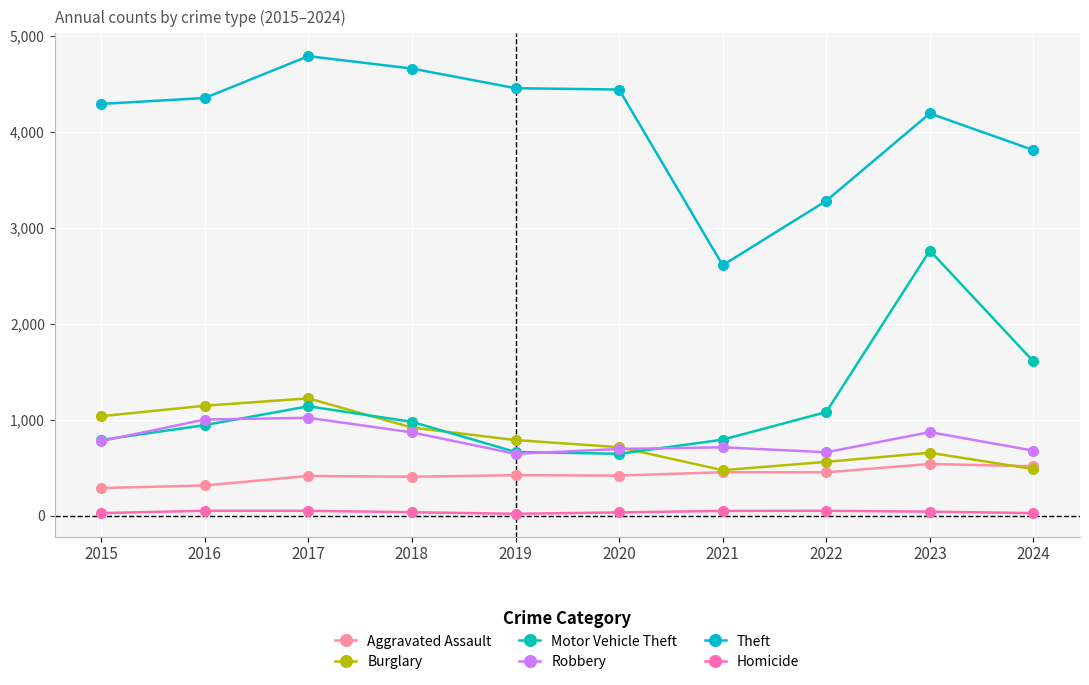

Reading left to right, transcribe all the data shown in this chart.

Aggravated Assault: 2015=290	2016=317	2017=416	2018=408	2019=424	2020=420	2021=455	2022=454	2023=541	2024=517
Burglary: 2015=1039	2016=1148	2017=1225	2018=920	2019=790	2020=716	2021=476	2022=563	2023=658	2024=488
Motor Vehicle Theft: 2015=791	2016=946	2017=1142	2018=980	2019=666	2020=647	2021=794	2022=1082	2023=2765	2024=1610
Robbery: 2015=779	2016=1004	2017=1022	2018=870	2019=647	2020=697	2021=715	2022=663	2023=873	2024=680
Theft: 2015=4293	2016=4355	2017=4791	2018=4662	2019=4457	2020=4443	2021=2612	2022=3283	2023=4194	2024=3812
Homicide: 2015=29	2016=53	2017=53	2018=38	2019=22	2020=36	2021=52	2022=53	2023=44	2024=29